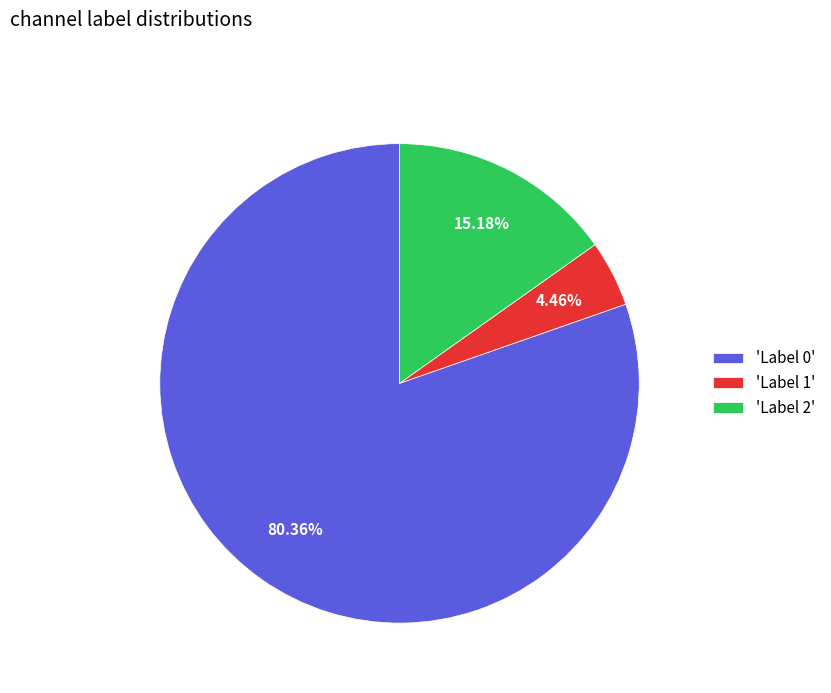

How many segments does this pie chart have?

3